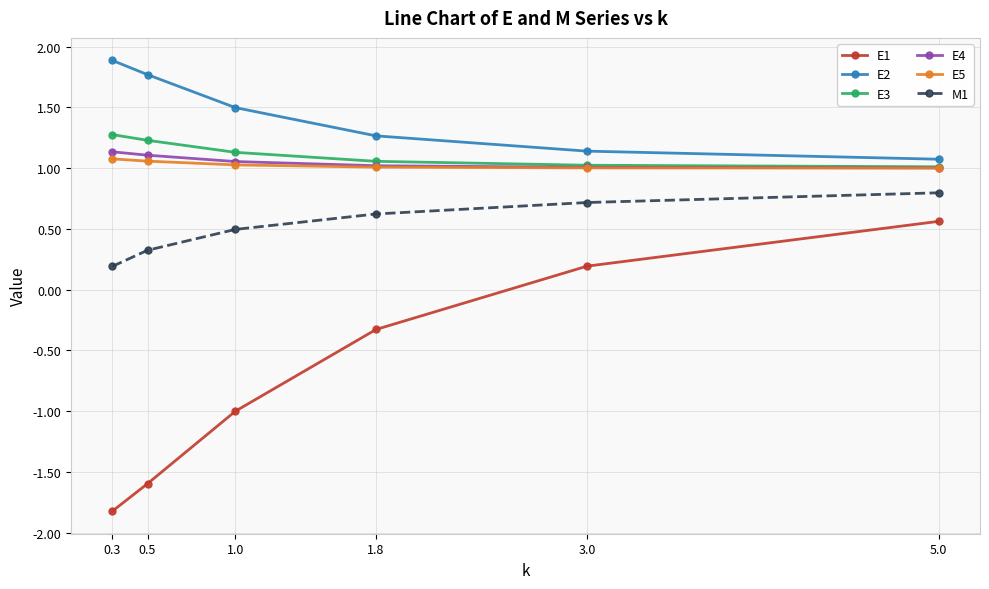

What position from the left is 5.0?

6